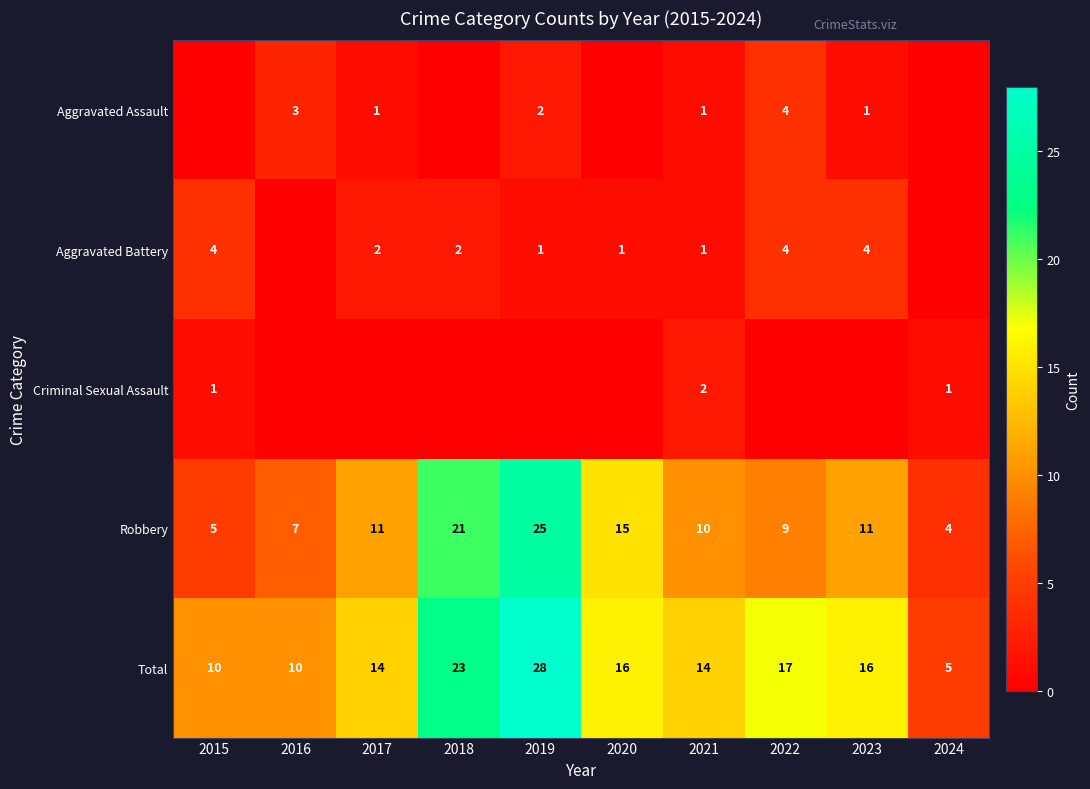

Is it true that Robbery equals 25 at 2019?

True